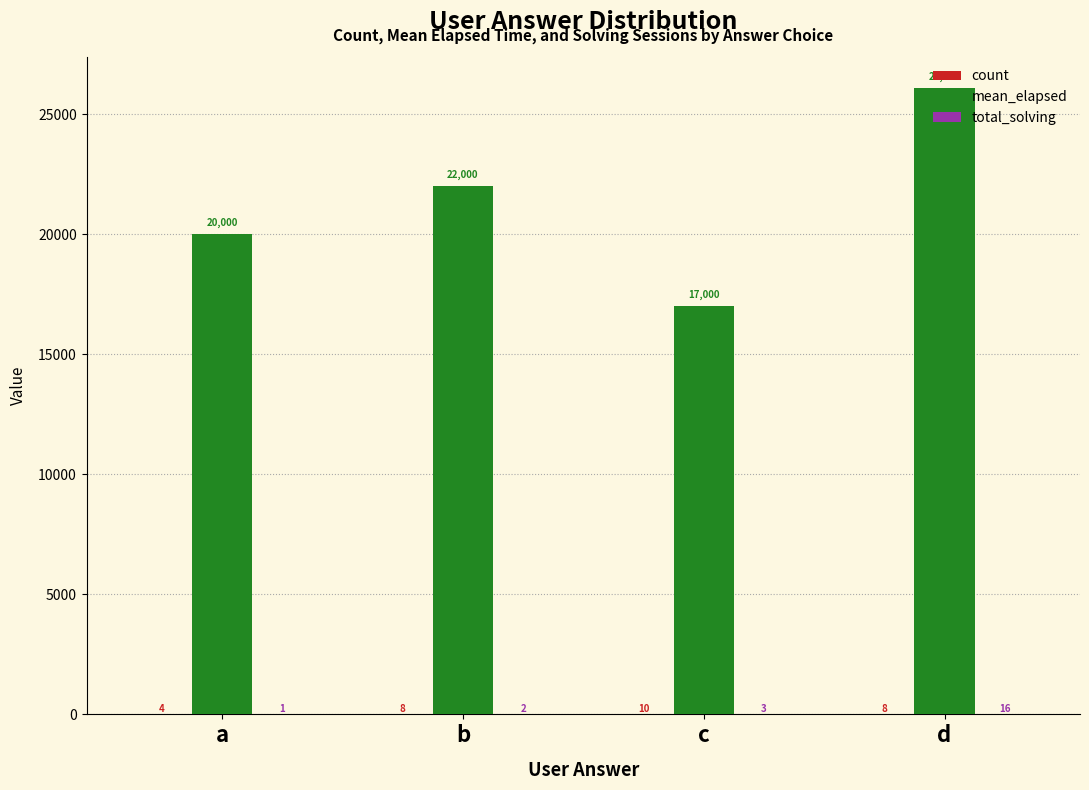

Which series has the largest total across all categories?

mean_elapsed